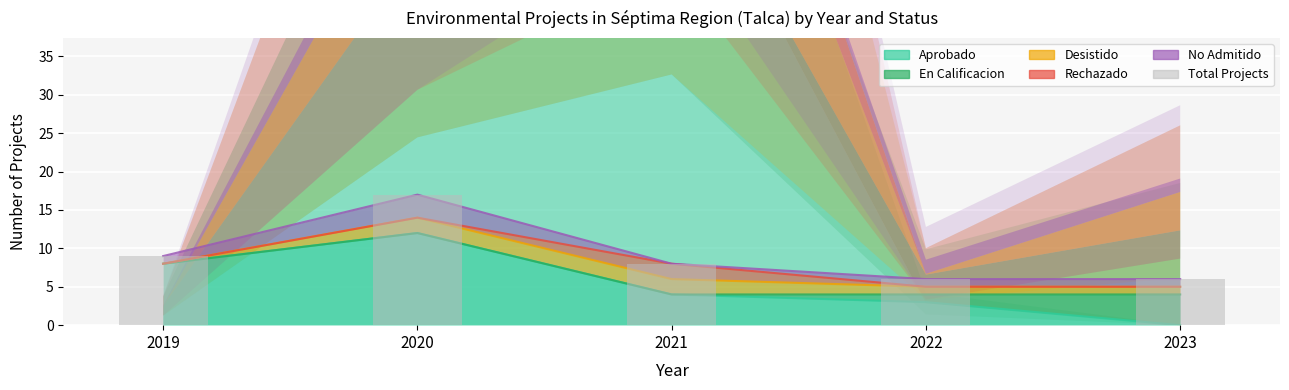

At which category does the chart reach its minimum across all series?

2022